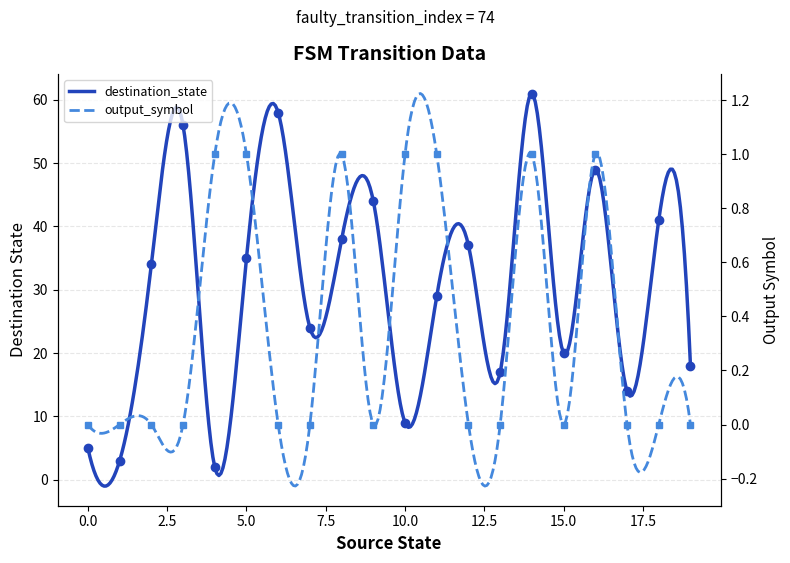

What is the highest value of the destination_state series?

61